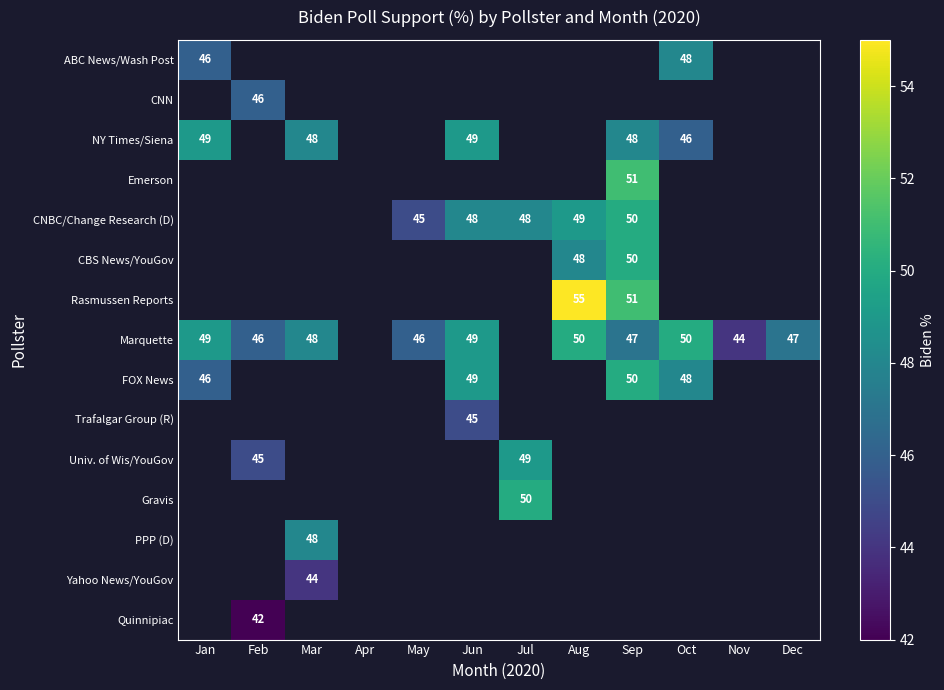

How many series are shown in this chart?

15